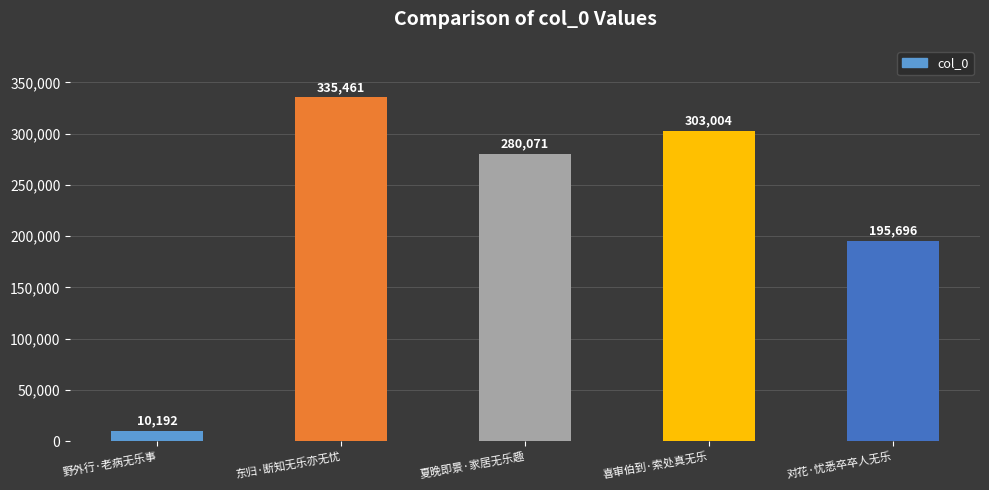

What is the label of the 3rd bar from the left?

夏晚即景·家居无乐趣